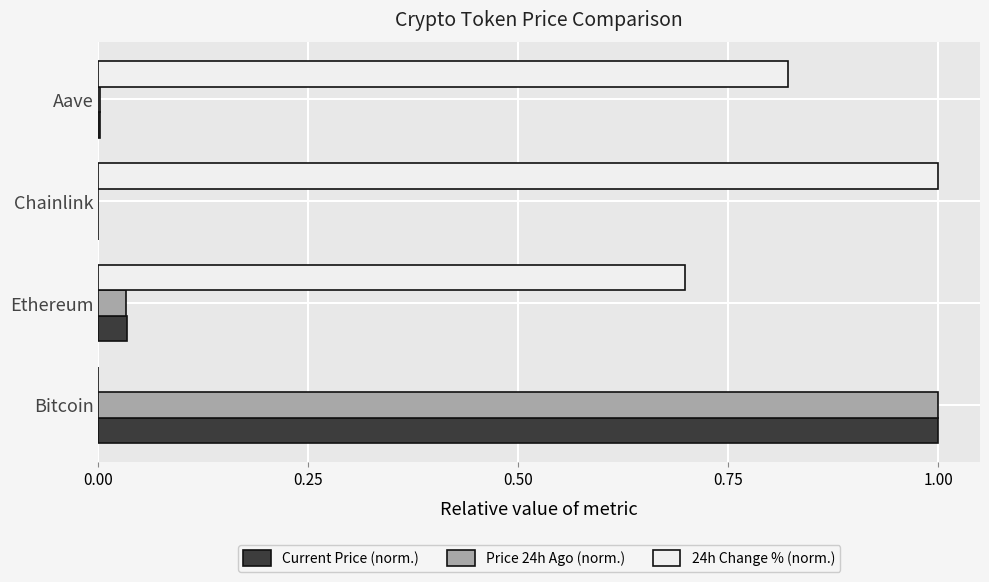

At which category is the sum across all series the highest?

Bitcoin